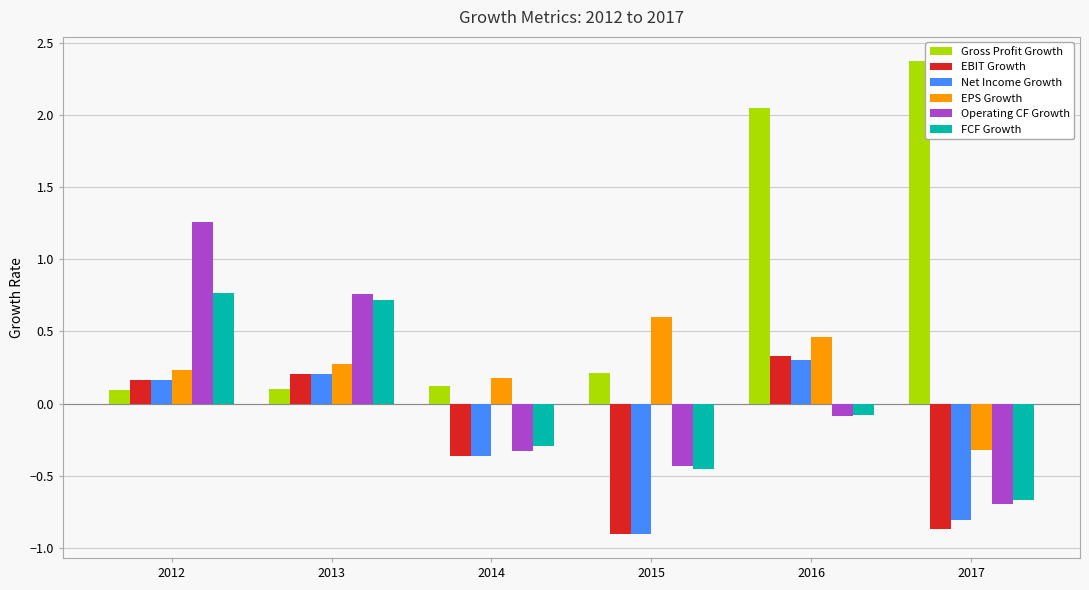

At how many categories does at least one series exceed 0?

6